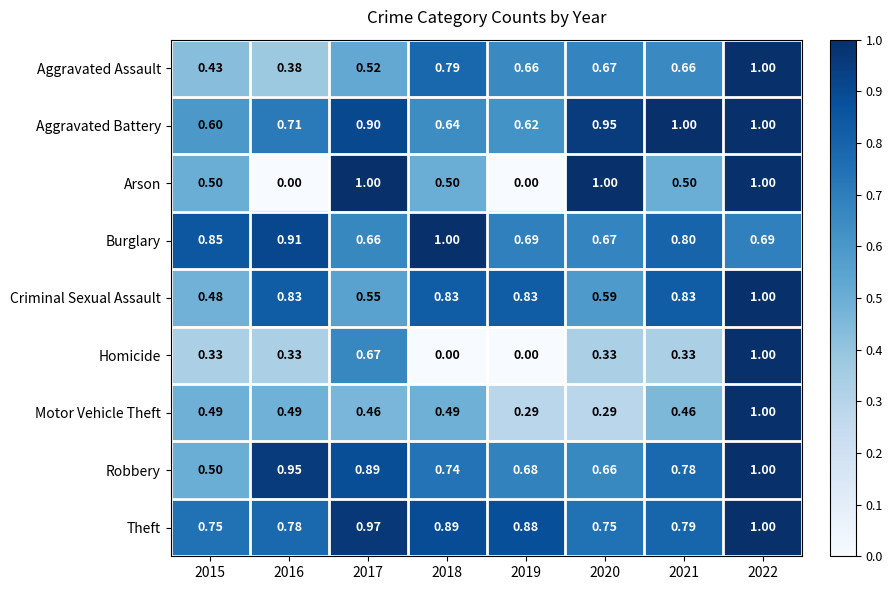

Which series has the largest total across all categories?

Theft